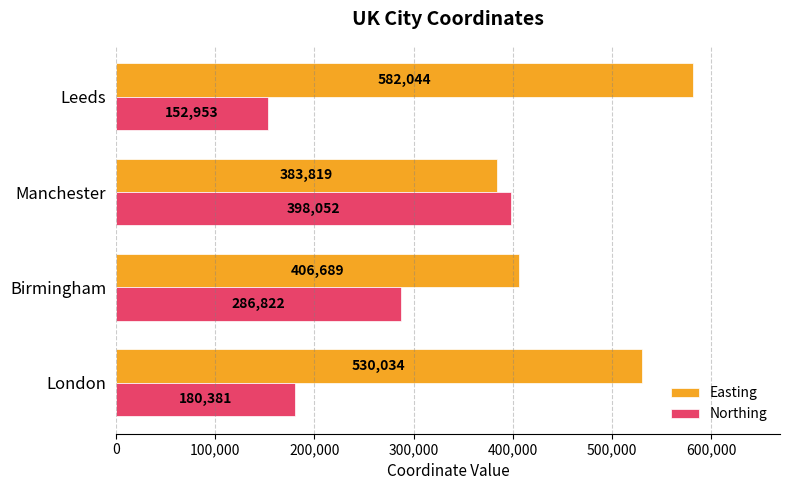

Rank the categories by Easting value from lowest to highest.

Manchester, Birmingham, London, Leeds